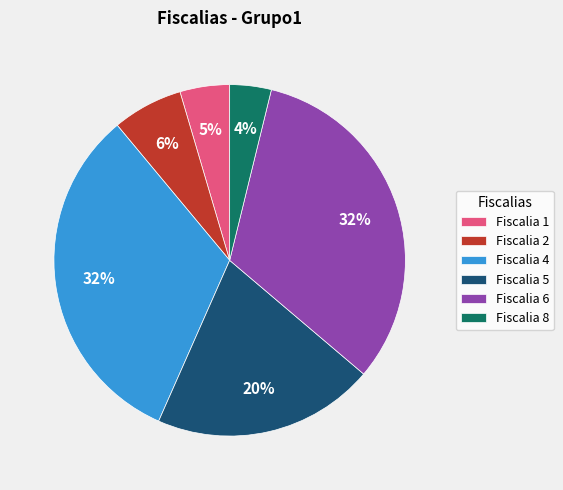

Count the number of slices in the pie.

6